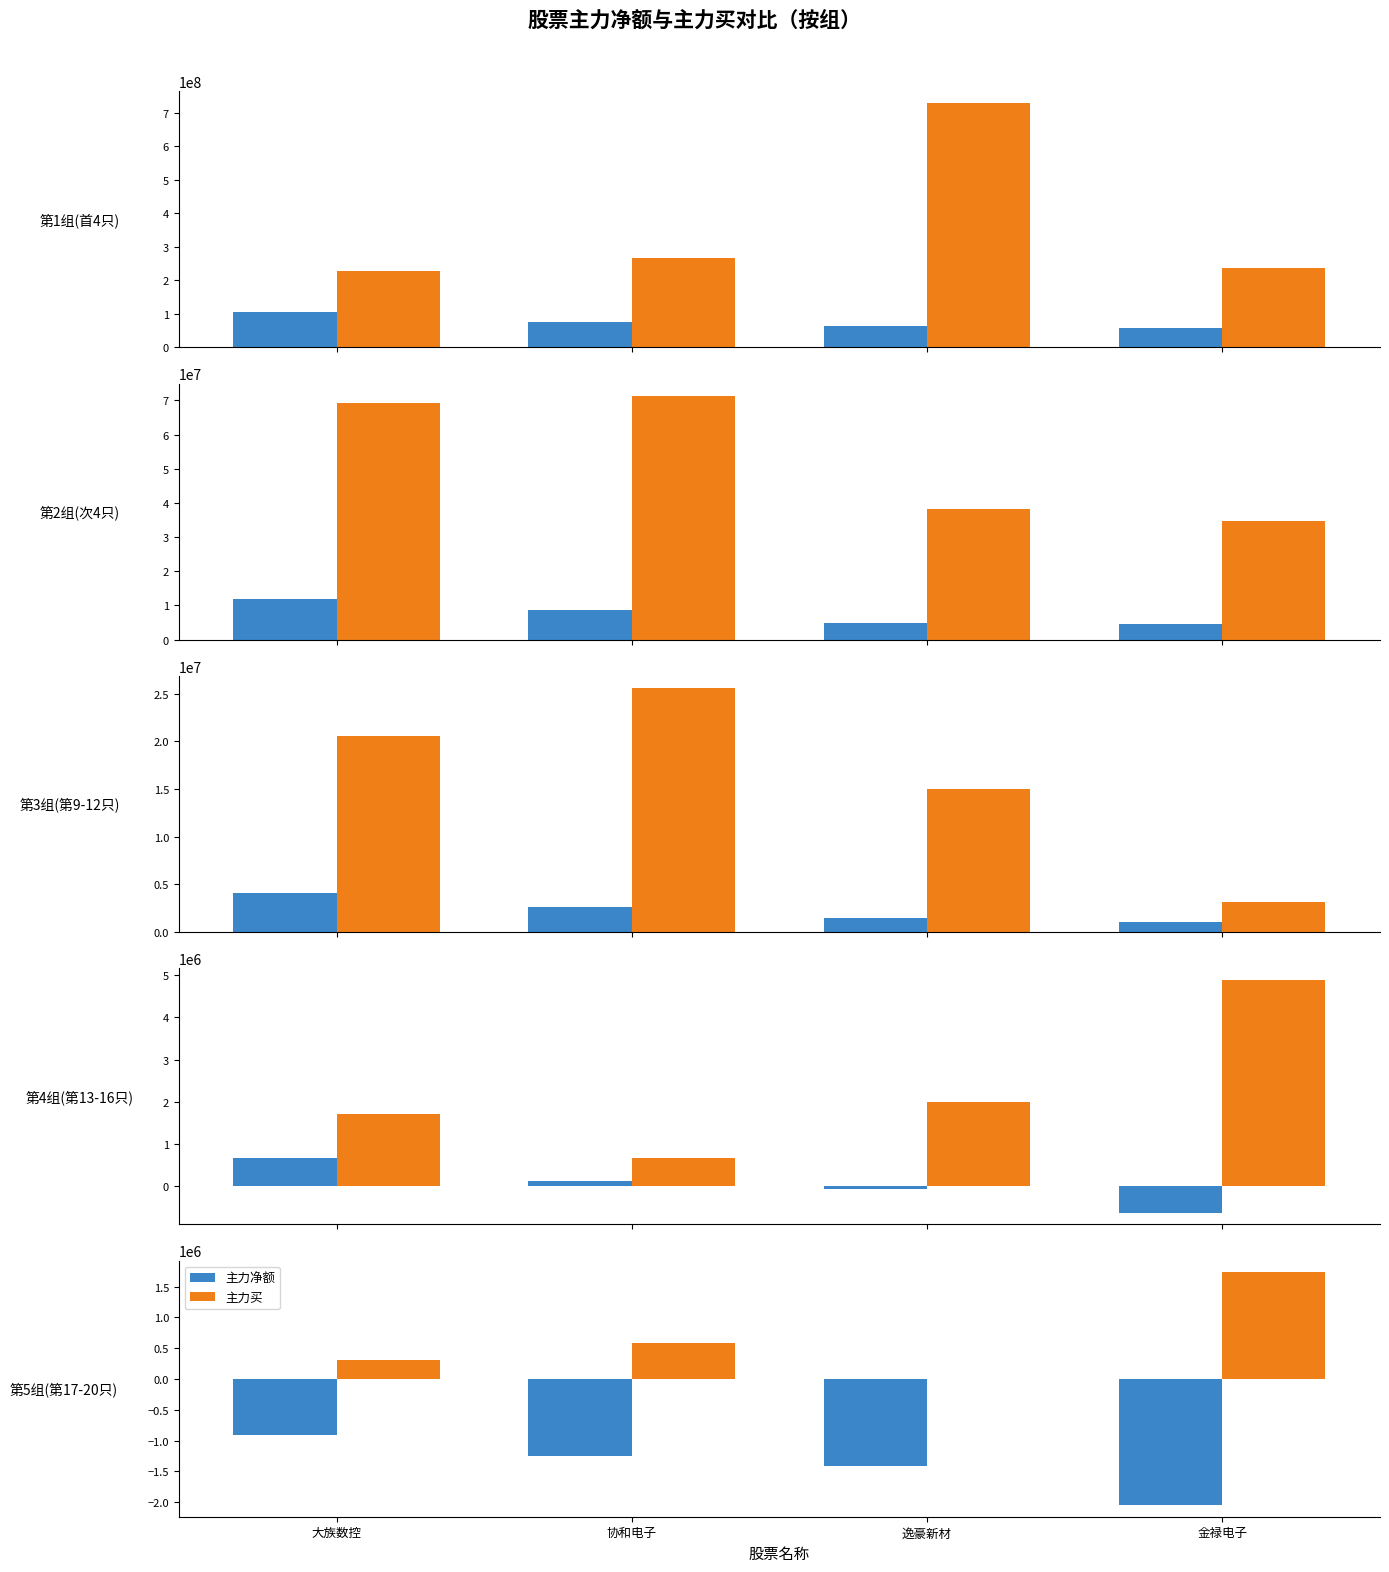

Which series has the largest range (max minus min)?

主力买